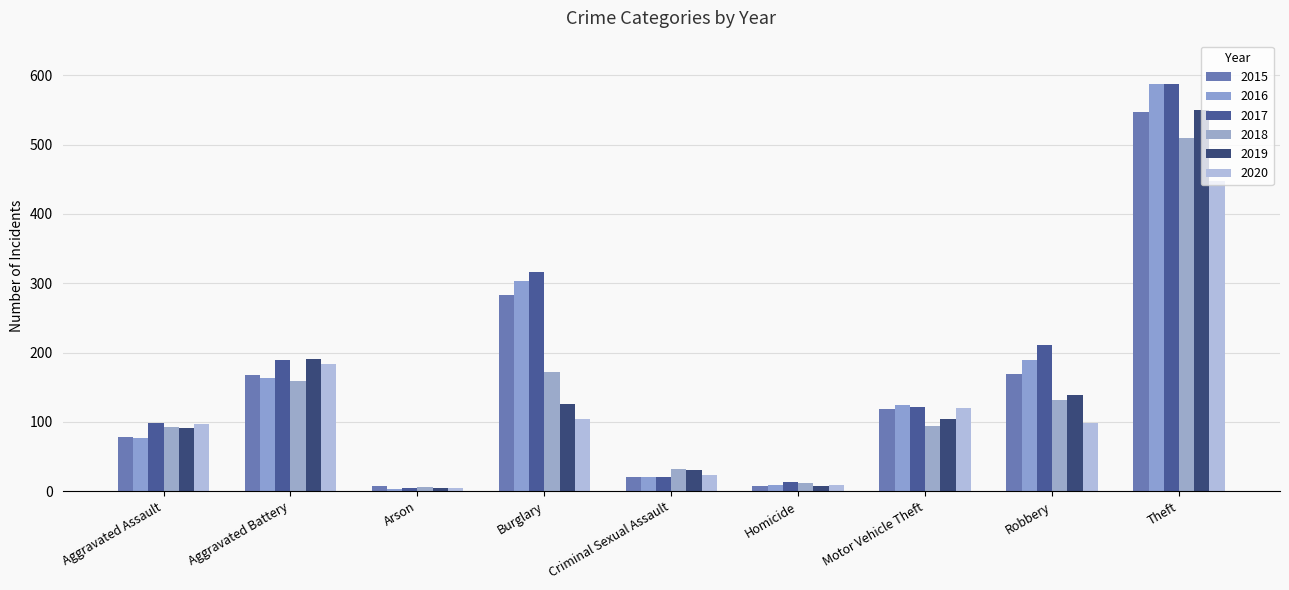

What is the total value across all series at Criminal Sexual Assault?

148